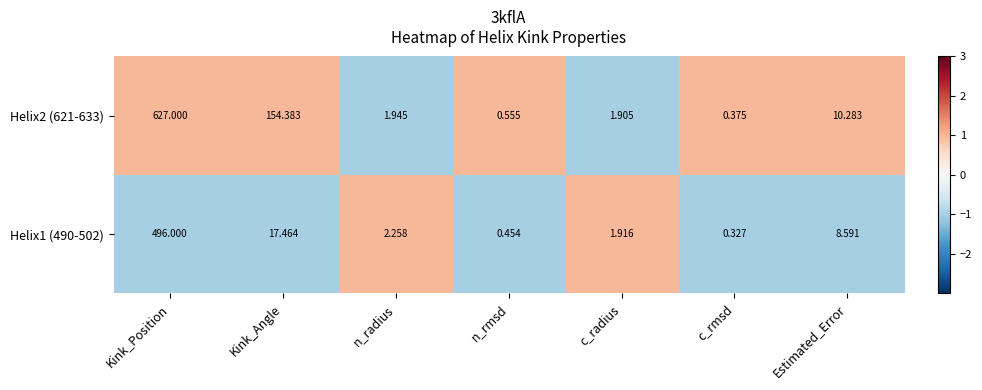

How many data points in Helix2 (621-633) are less than 1?

2